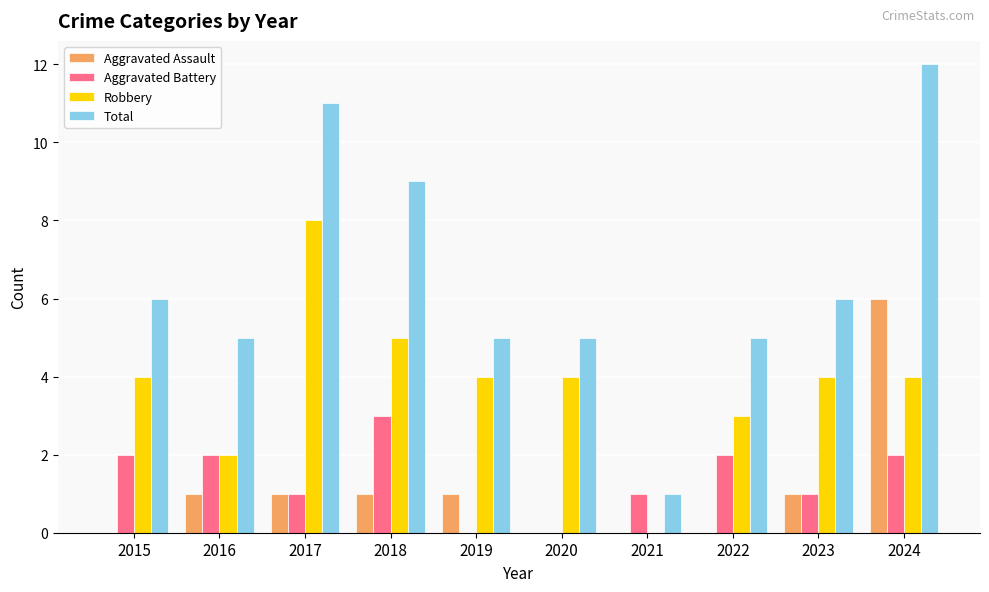

Which label corresponds to the largest value in the chart?

2024